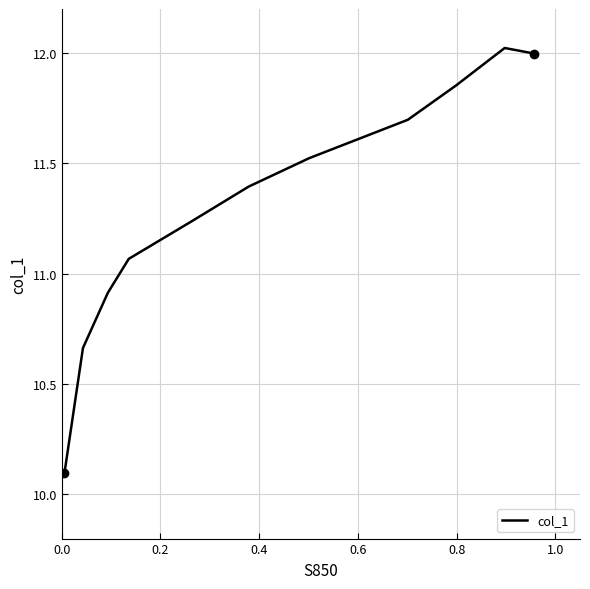

Count the number of data series in this chart.

1